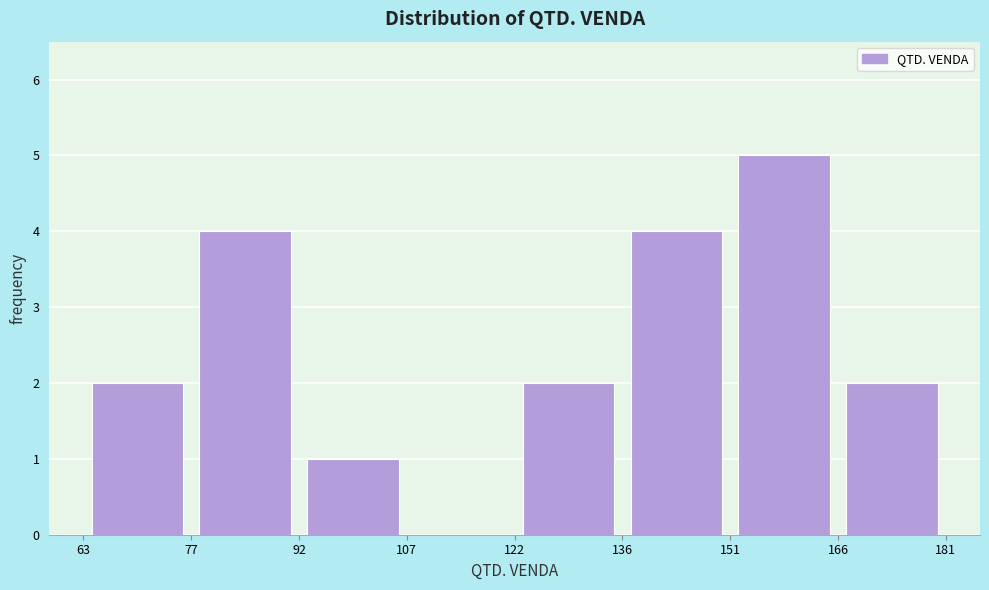

Over which range of the x-axis is the bar tallest?

151 to 166